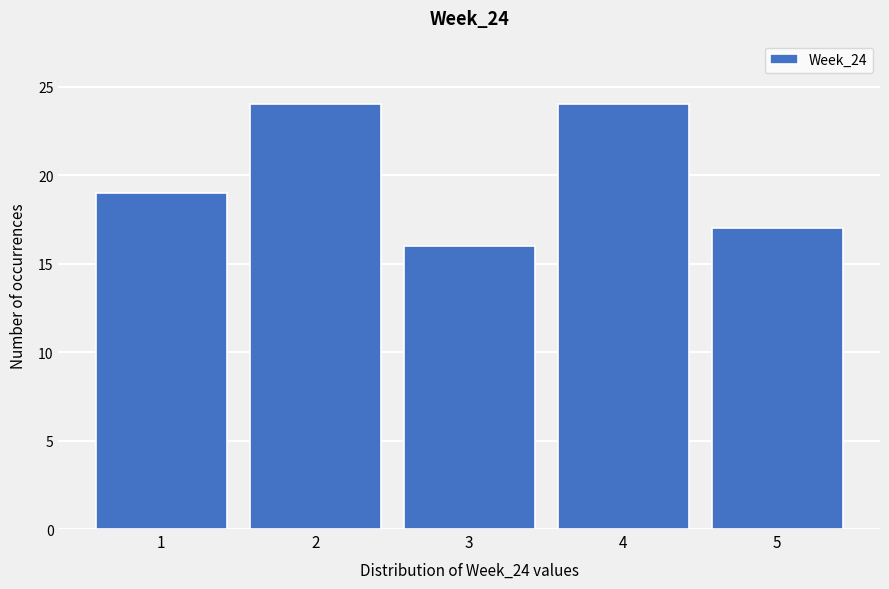

Reading left to right, list every bar in this chart as the range it spans on the x-axis followed by its height. The values are not printed on the chart, so give them approximately, as read against the axis.

0.5 to 1.5: 19
1.5 to 2.5: 24
2.5 to 3.5: 16
3.5 to 4.5: 24
4.5 to 5.5: 17